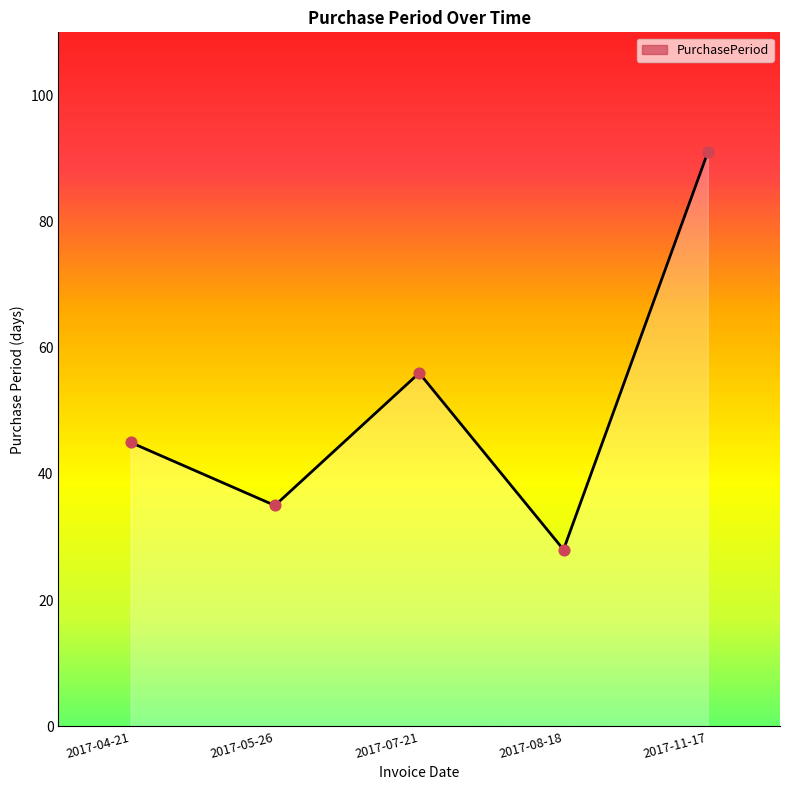

What is the ratio of the value at 2017-07-21 to the value at 2017-08-18?

2.0